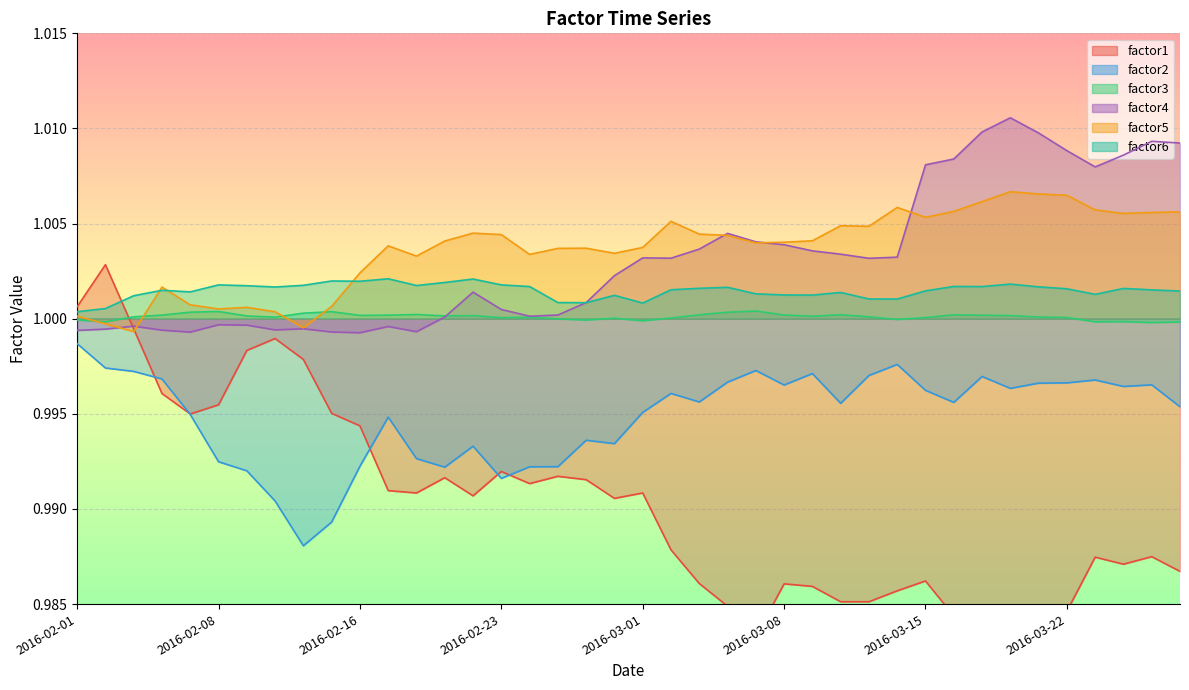

What is the sum of all factor1 values?

39.6